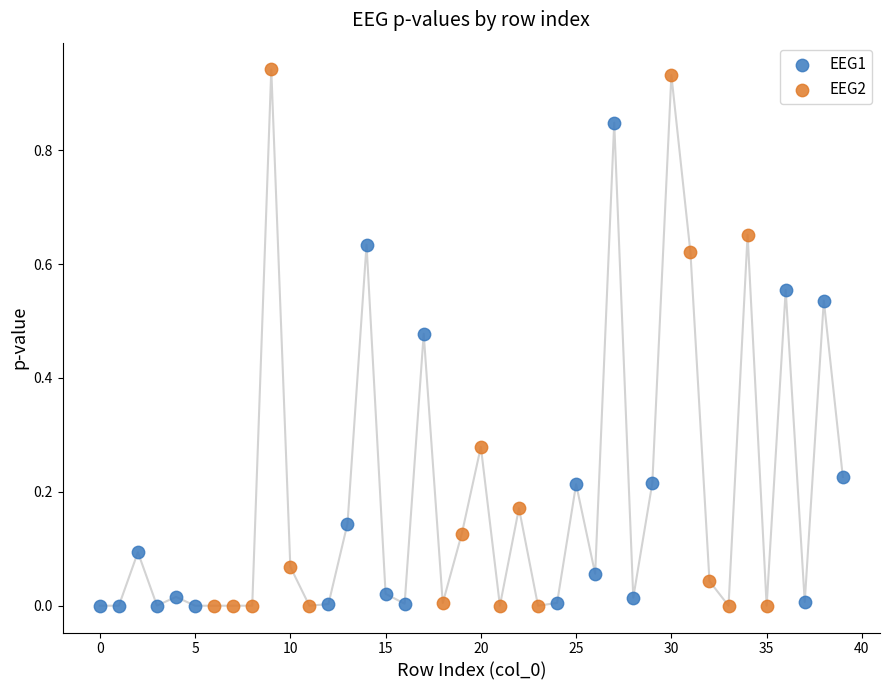

What are all the series names shown in the legend?

EEG1, EEG2